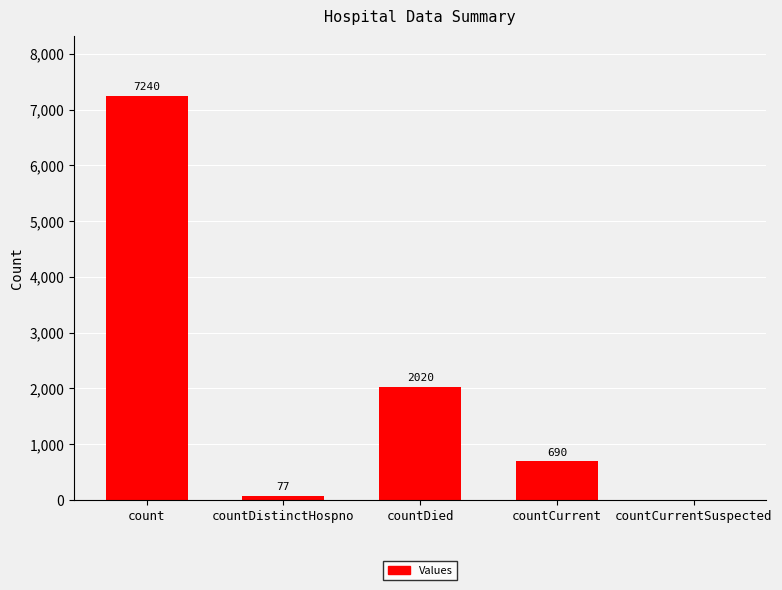

The value at countCurrentSuspected is 0. True or false?

True